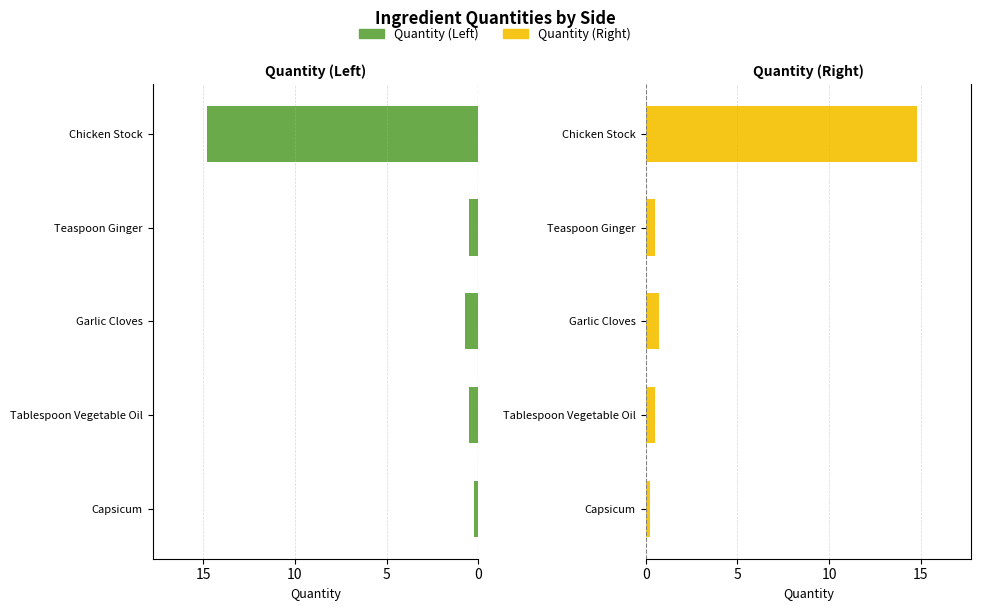

Rank the series by their maximum value, from lowest to highest.

Quantity (Left), Quantity (Right)